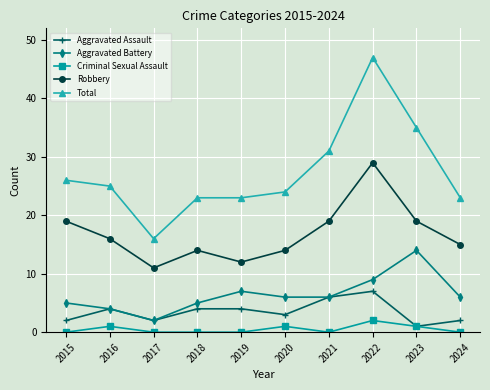

Which series has the largest total across all categories?

Total